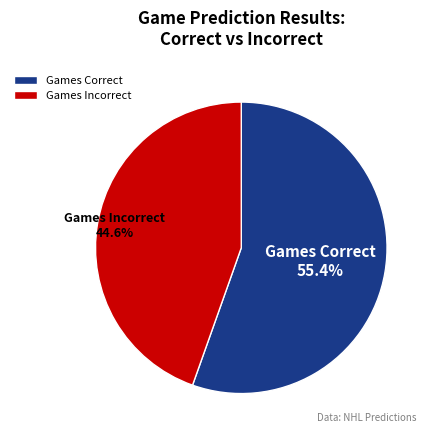

To the nearest percent, what is the difference between the largest and smallest slice percentages?

11%